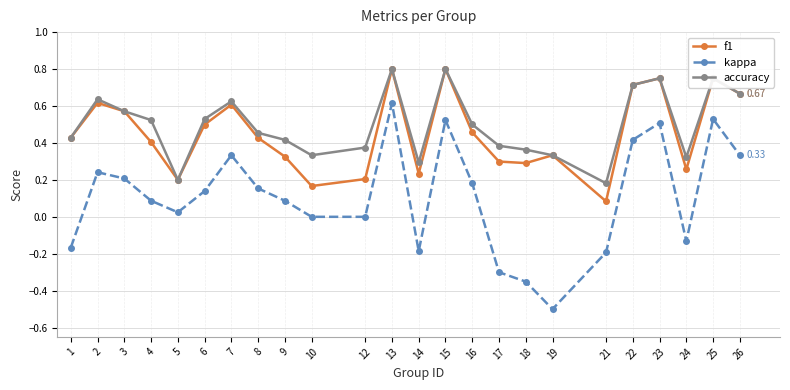

Where is f1 nearest to the value 0?

21